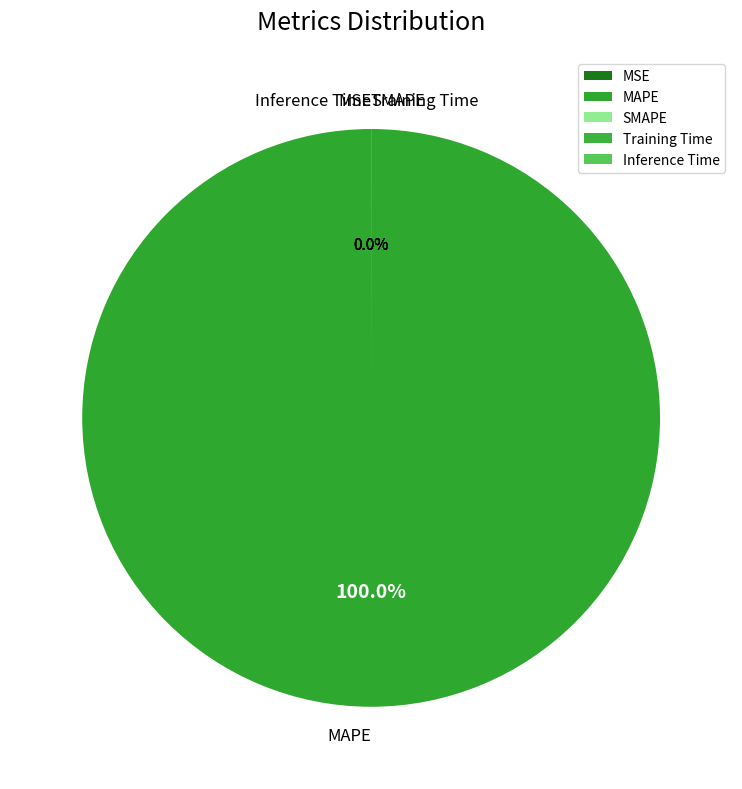

How many segments does this pie chart have?

5